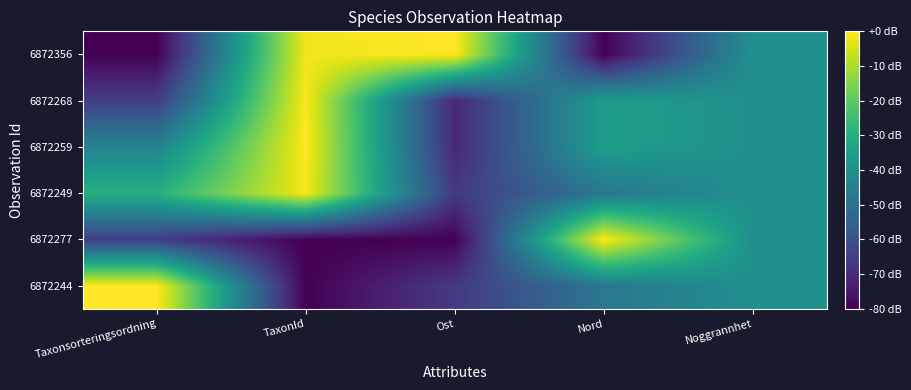

How many series are shown in this chart?

6